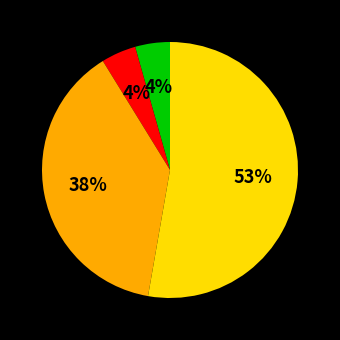

Does any single category account for the majority?

Yes